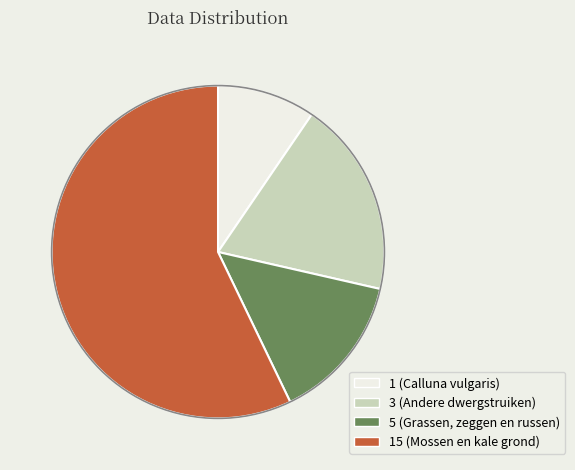

Is there any slice that represents more than half of the pie?

Yes